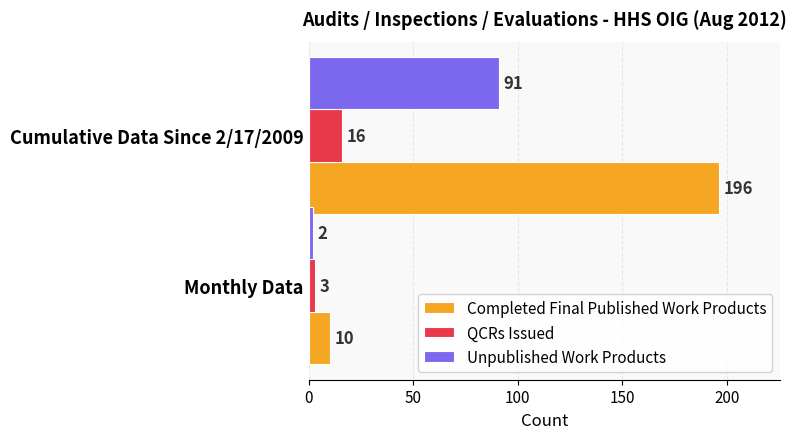

Which label corresponds to the largest value in the chart?

Cumulative Data Since 2/17/2009